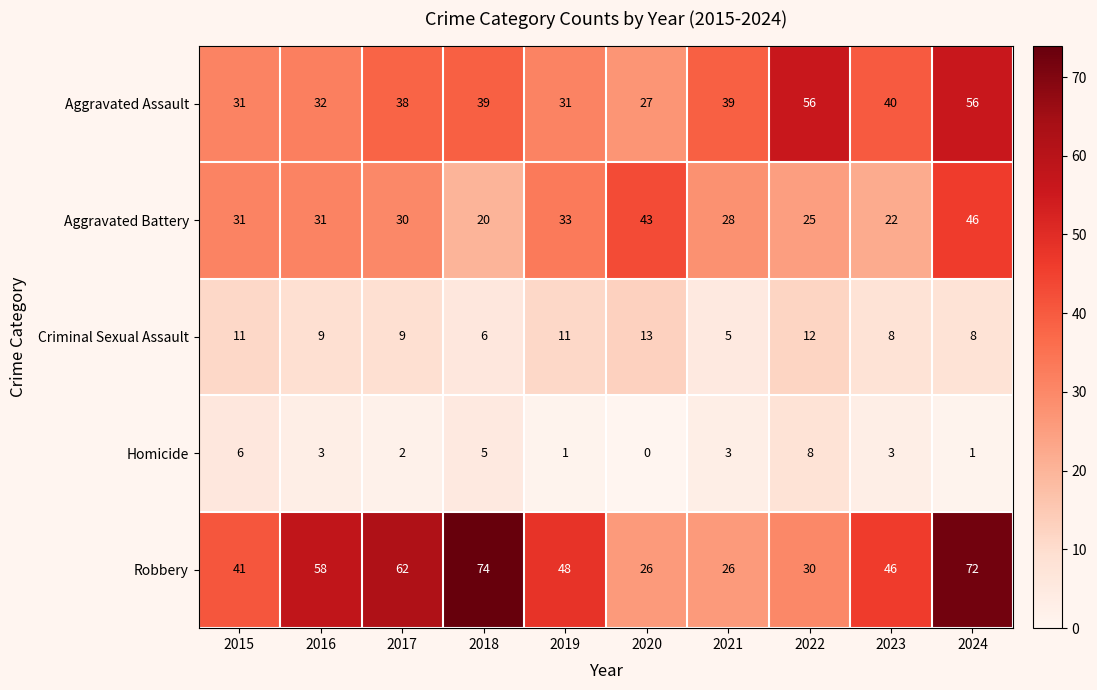

True or false: Aggravated Battery has a value of 9 at 2020.

False